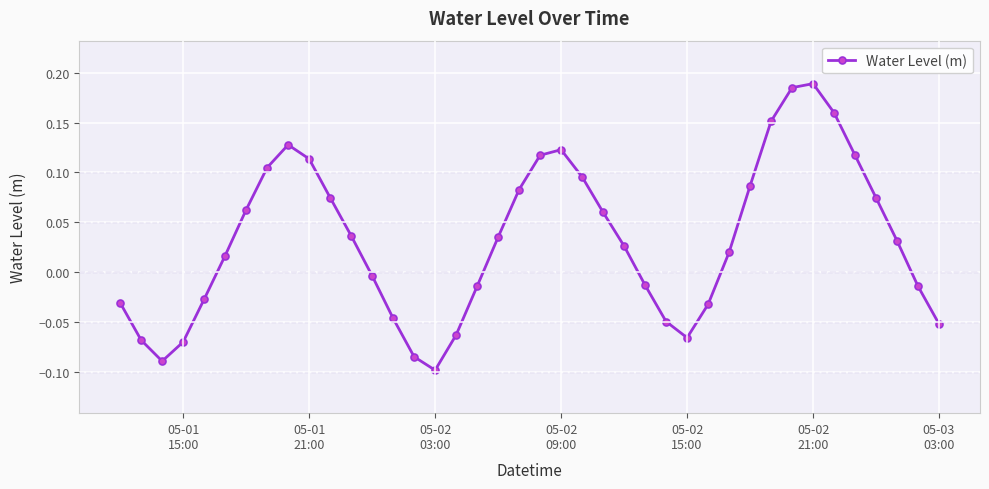

How many points are higher than both their immediate neighbors (excluding endpoints)?

3